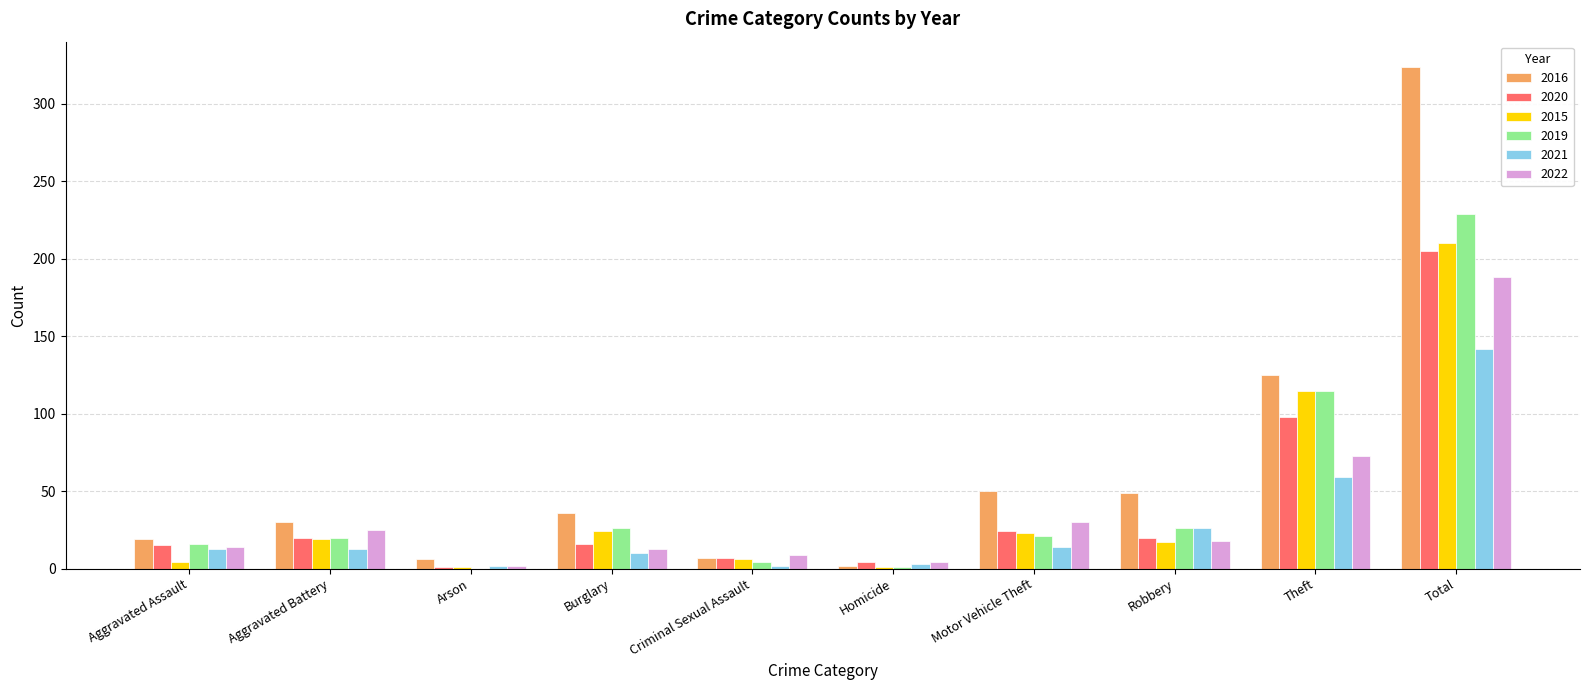

Read the 2022 value at Total.

188